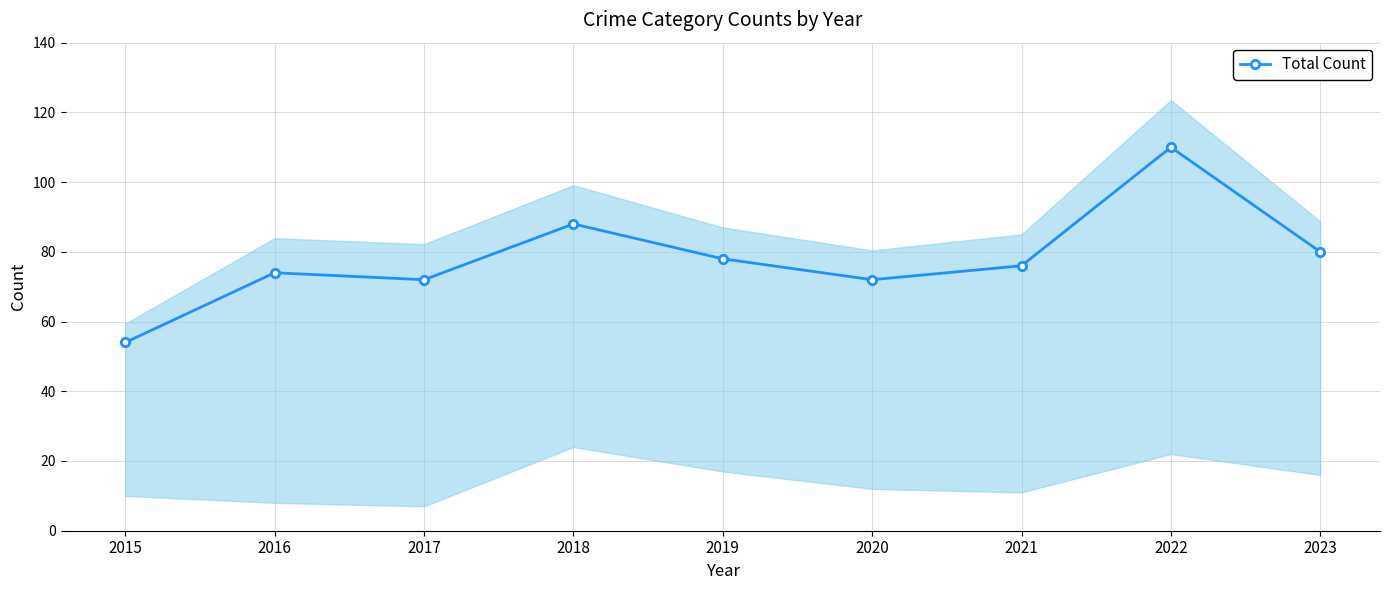

Reading right to left, list all the values displayed in this chart.

80	110	76	72	78	88	72	74	54